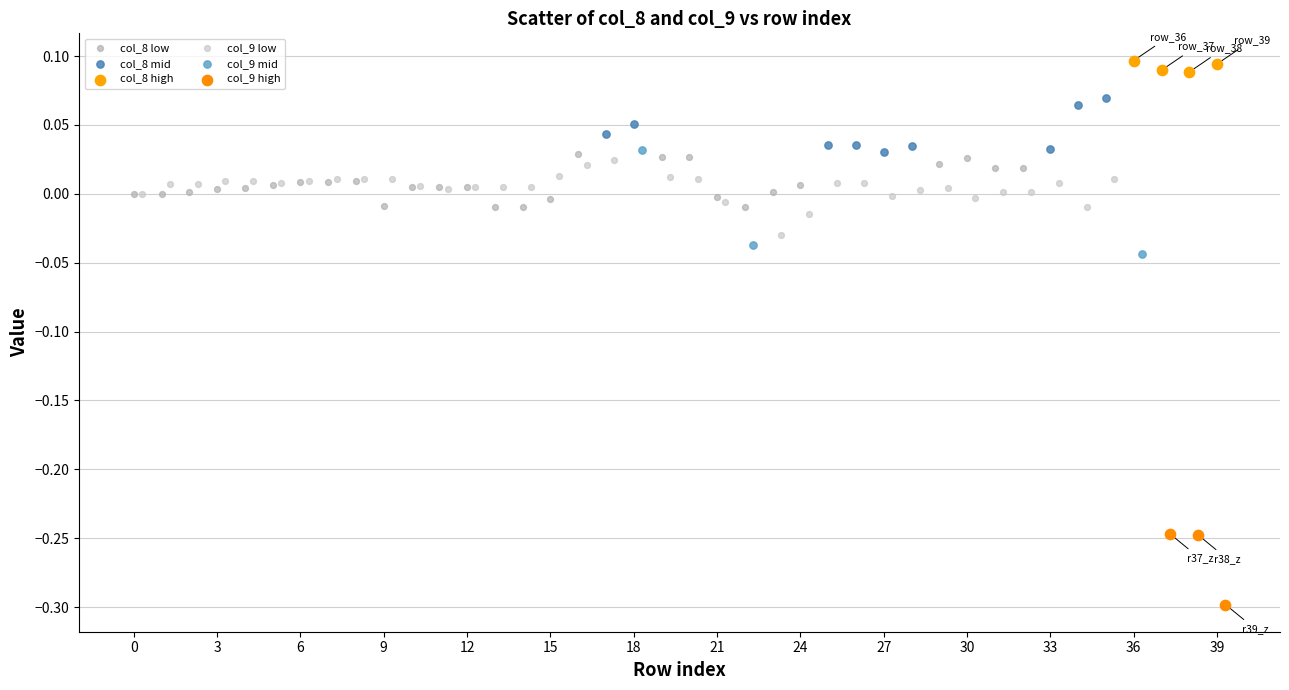

Which series contains the highest Y value?

col_8 high